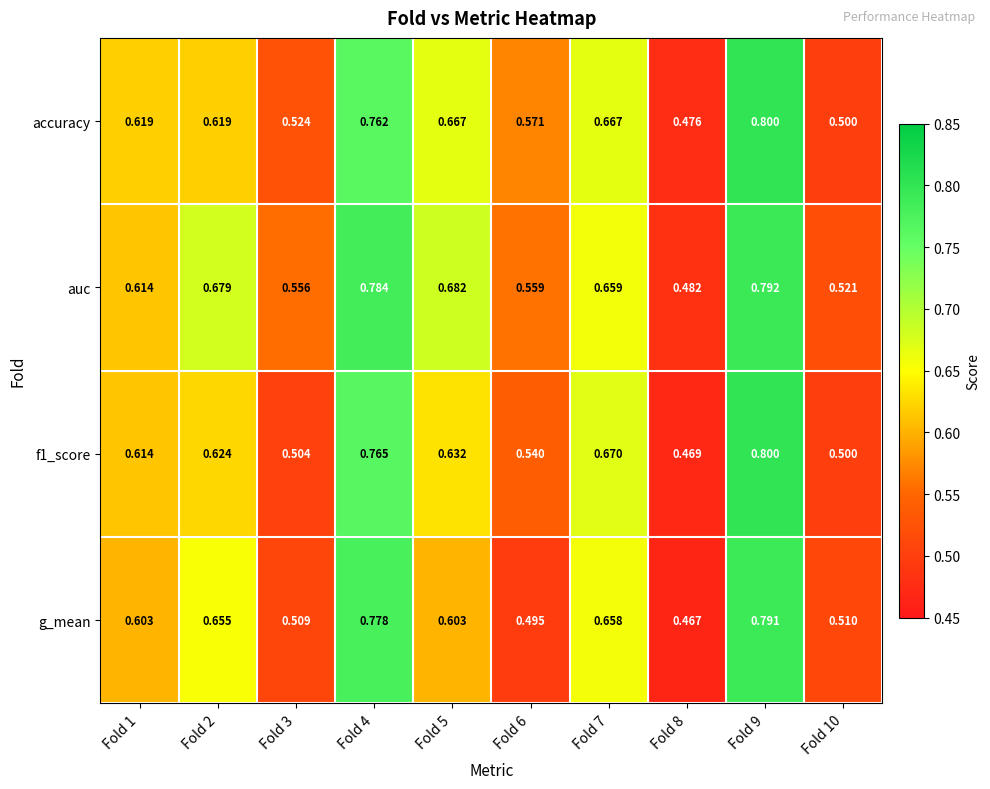

Which series changed the most between Fold 4 and Fold 7?

auc